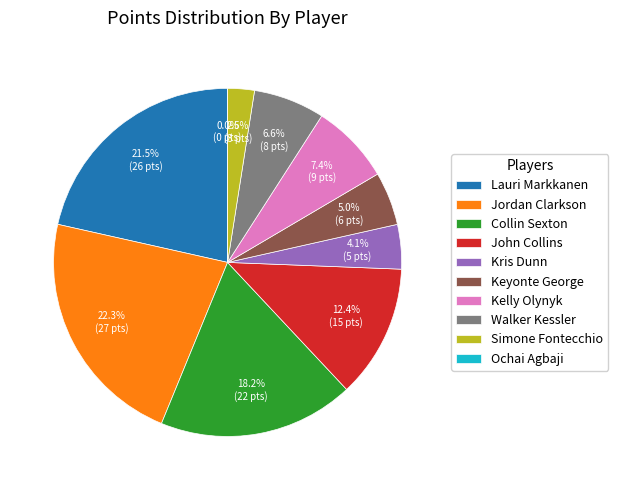

True or false: Kelly Olynyk accounts for 7% of the total.

True